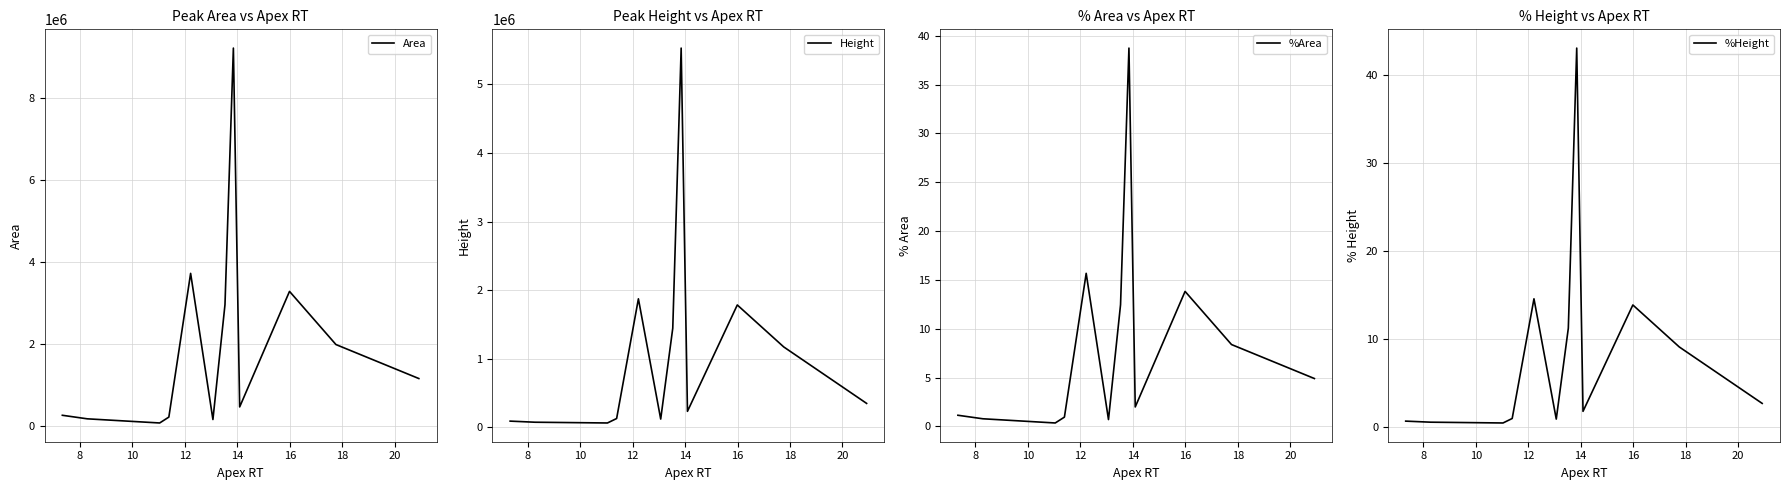

Is the value of Area at 22 greater than the value of Height at 22?

Yes